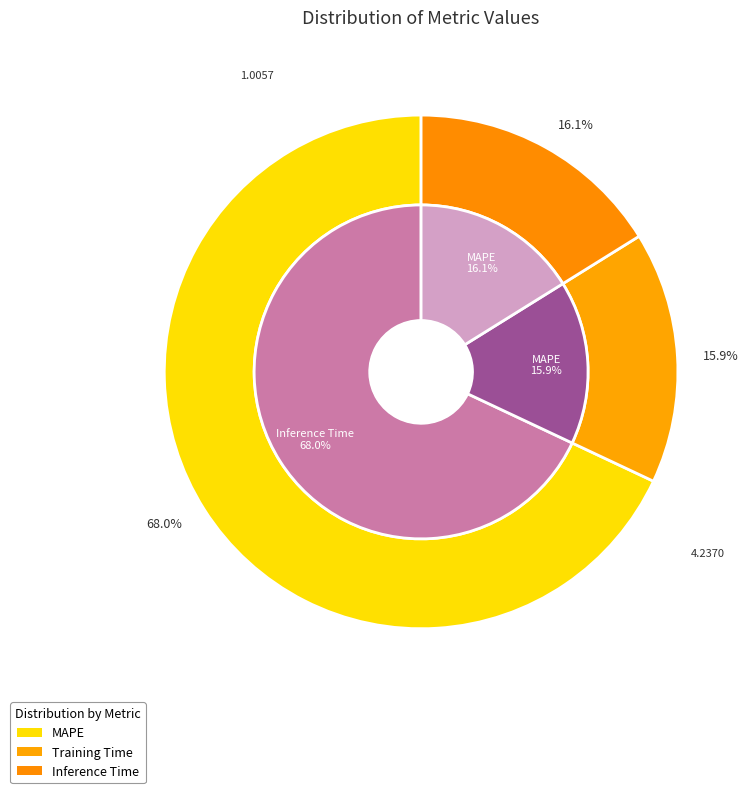

To the nearest percent, what portion does MAPE represent?

68%